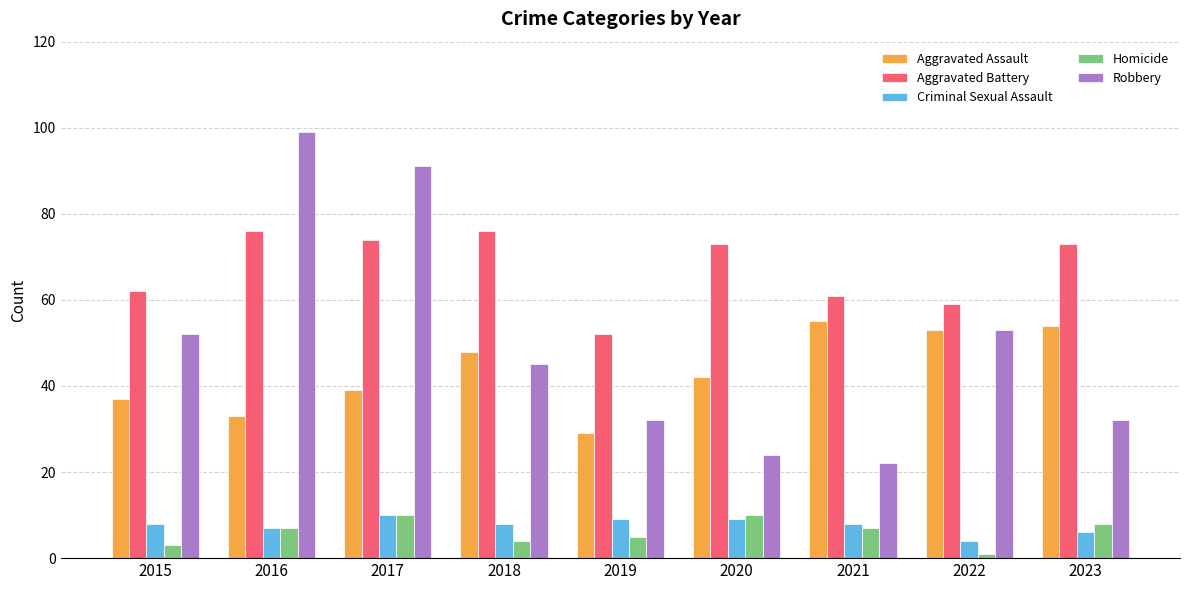

What value does the Homicide series have at 2015?

3